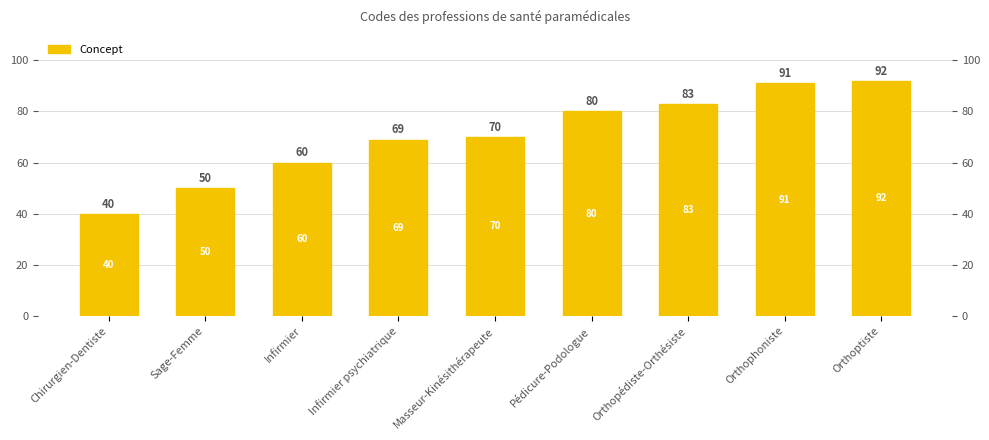

Reading right to left, transcribe all the data shown in this chart.

92	91	83	80	70	69	60	50	40